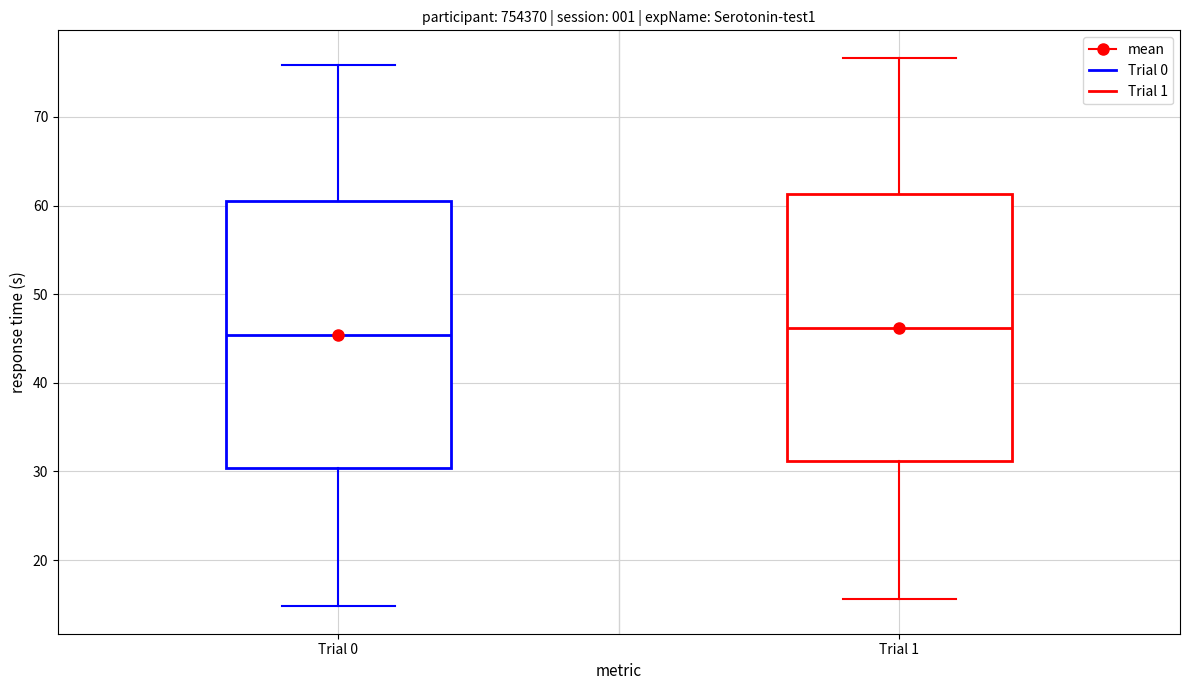

Reading left to right, read every box against the y-axis: the position of its median line, the range the box covers, and the ends of its whiskers. The values are not printed on the chart, so give them approximately, as read against the axis.

Trial 0: median 45, box 30 to 60, whiskers 15 to 76
Trial 1: median 46, box 31 to 61, whiskers 16 to 77